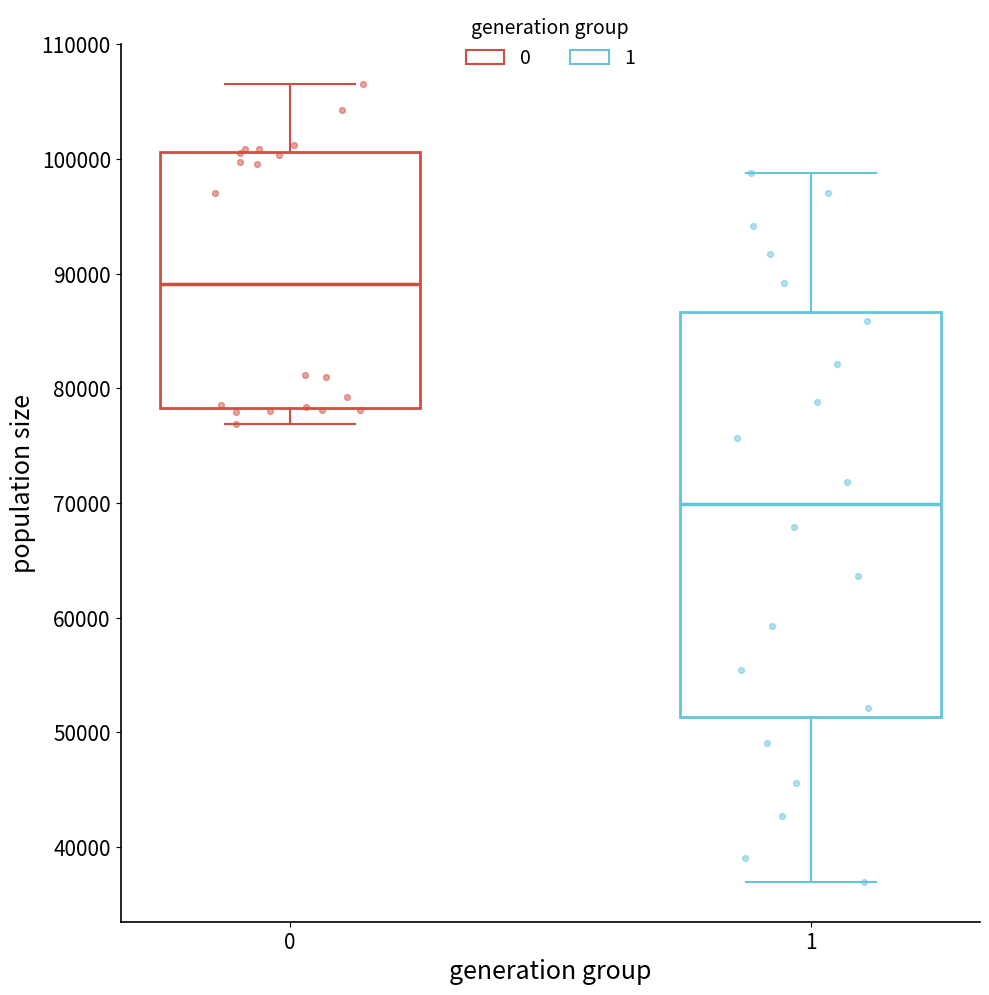

Where does the lower whisker of the box at x = 1 end on the y-axis? The values are not printed on the chart, so give them approximately, as read against the axis.

37000